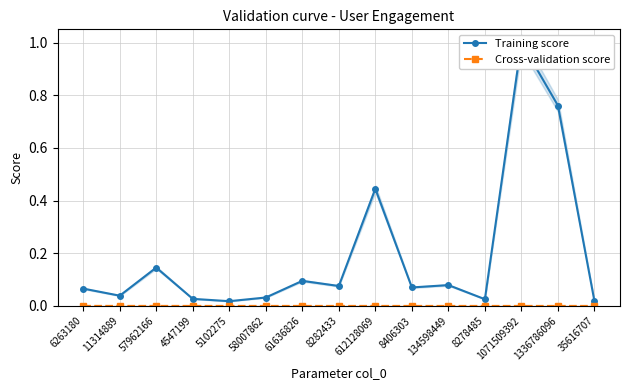

What is the total value across all series at 1336786096?

0.8